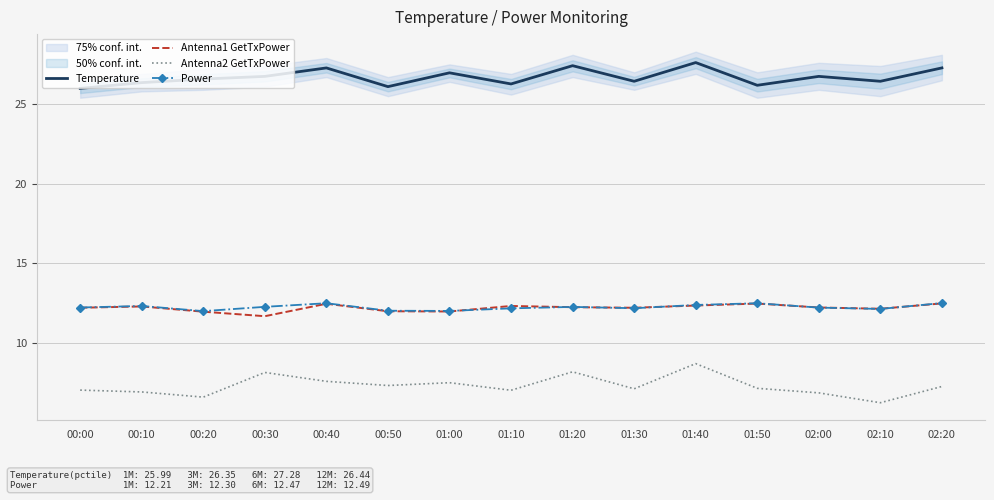

Between 00:10 and 00:30, which series saw the biggest shift?

Antenna2 GetTxPower